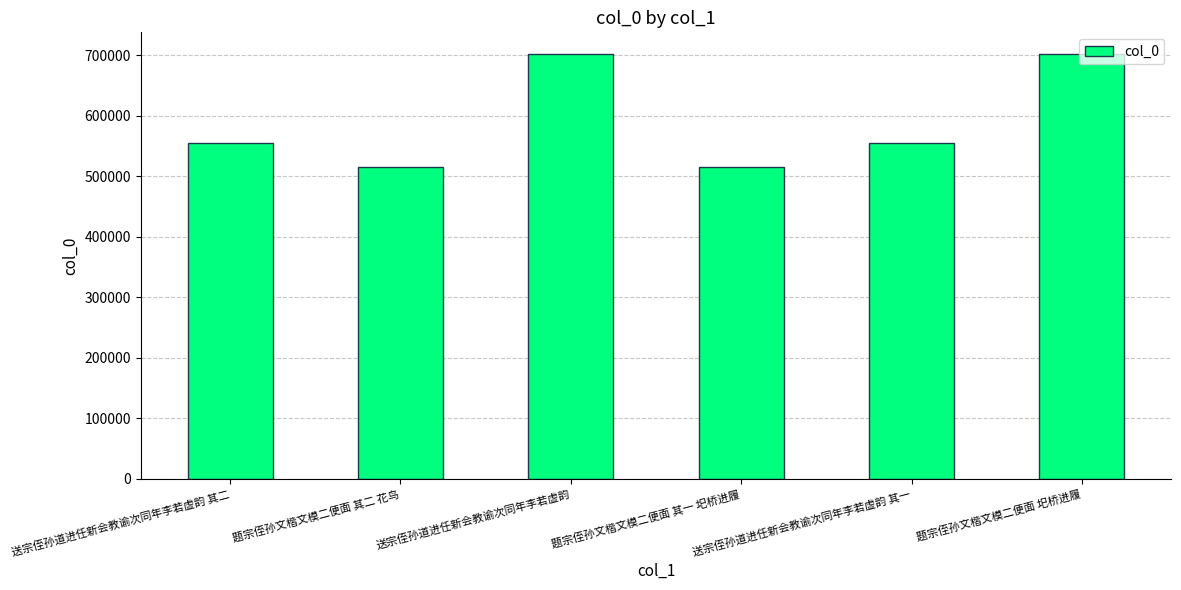

What is the difference between the maximum and second lowest values?

187405